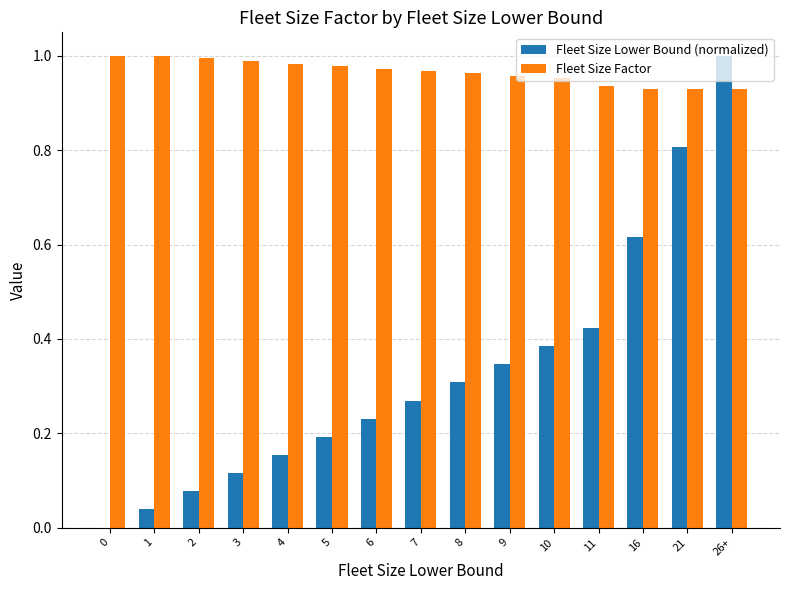

Which series has the largest total across all categories?

Fleet Size Factor